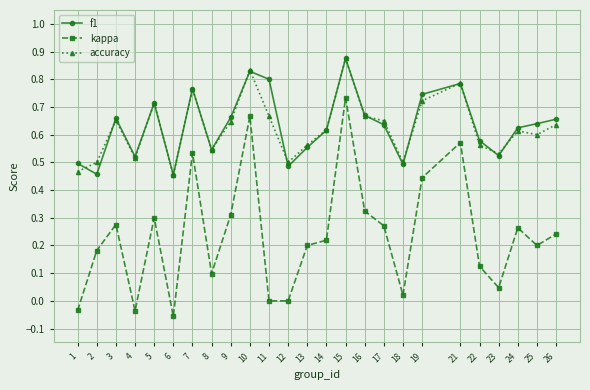

True or false: accuracy has a value of 0.9 at 25.

False